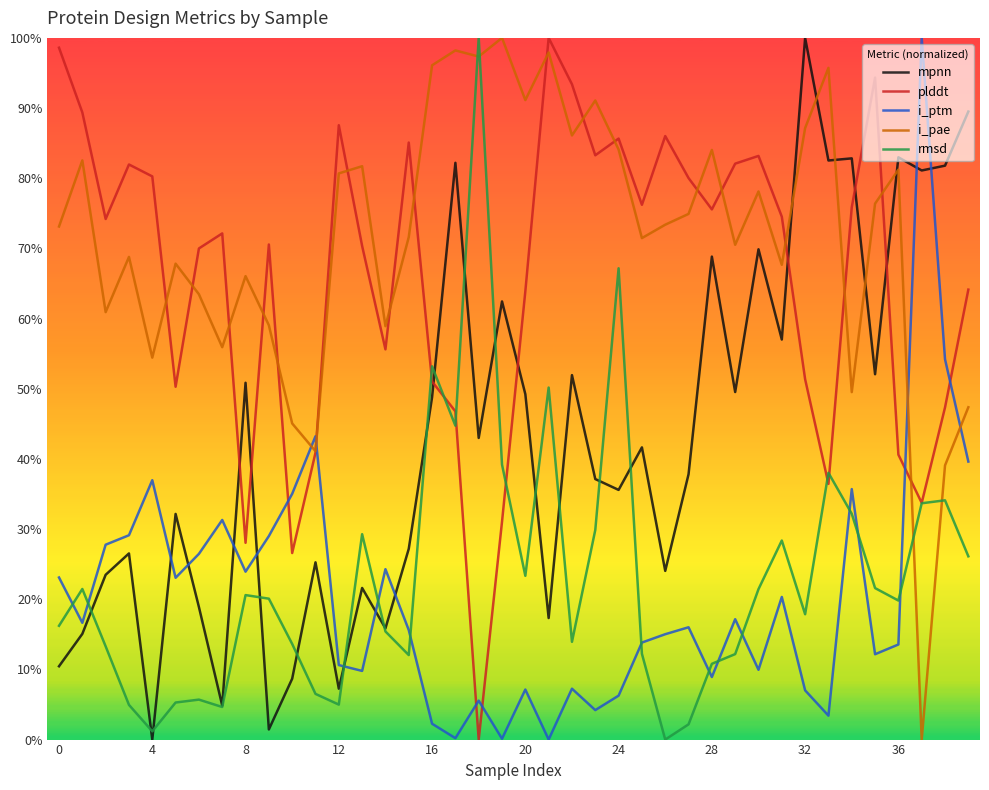

Is this an area chart (filled region under the line)?

No